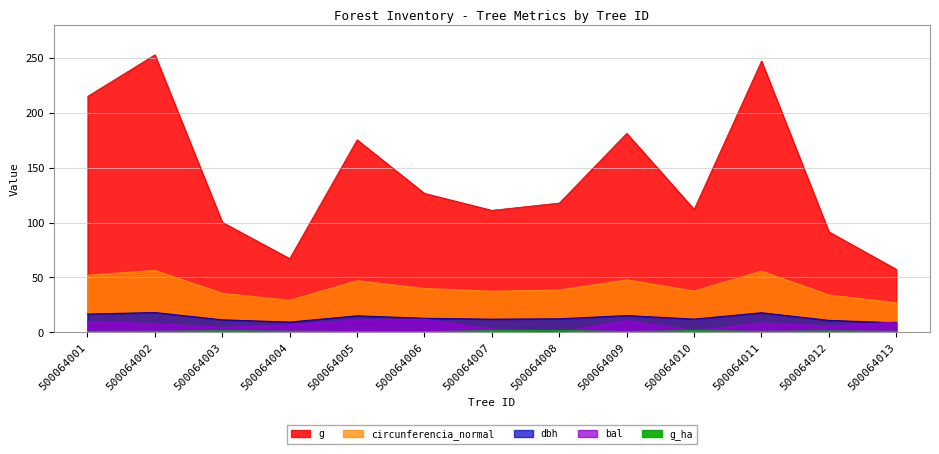

What is the sum of all bal values?

90.2